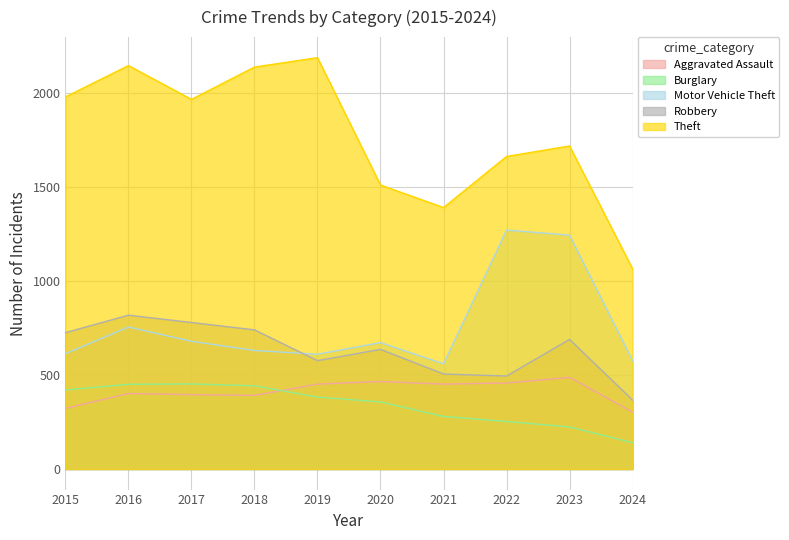

True or false: Theft and Burglary intersect in this chart.

False